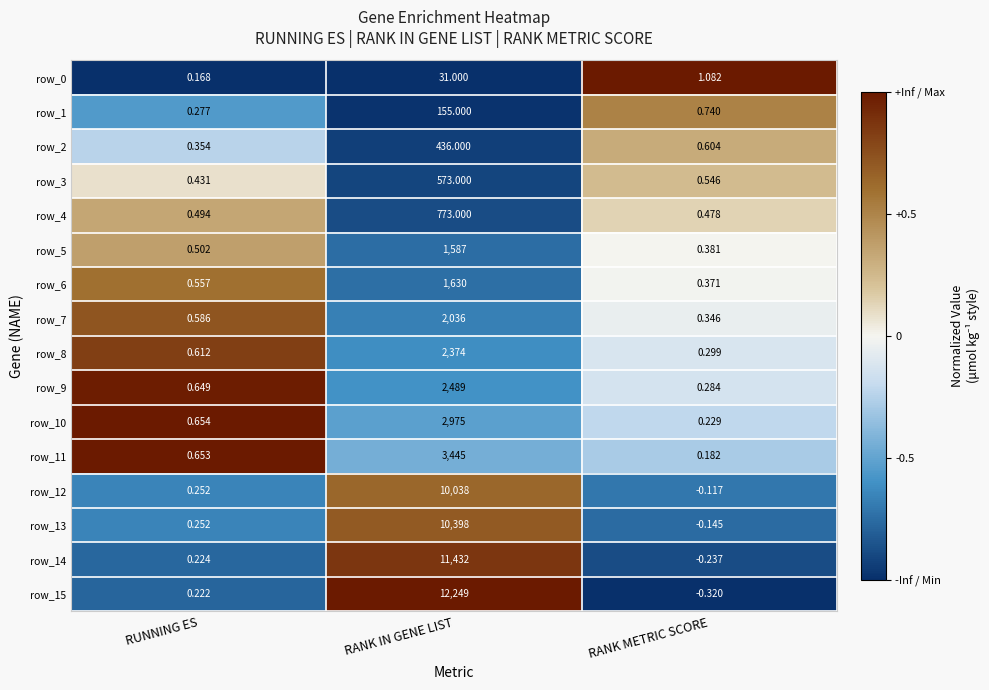

What is the difference between the row_3 values at RUNNING ES and RANK IN GENE LIST?

572.6